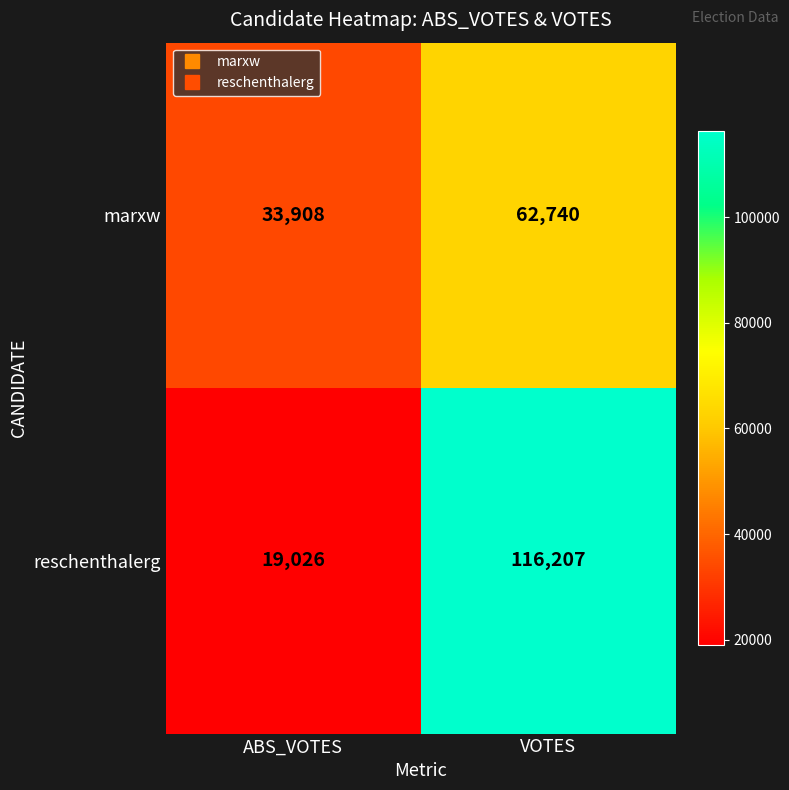

At how many categories does at least one series exceed 63654?

1